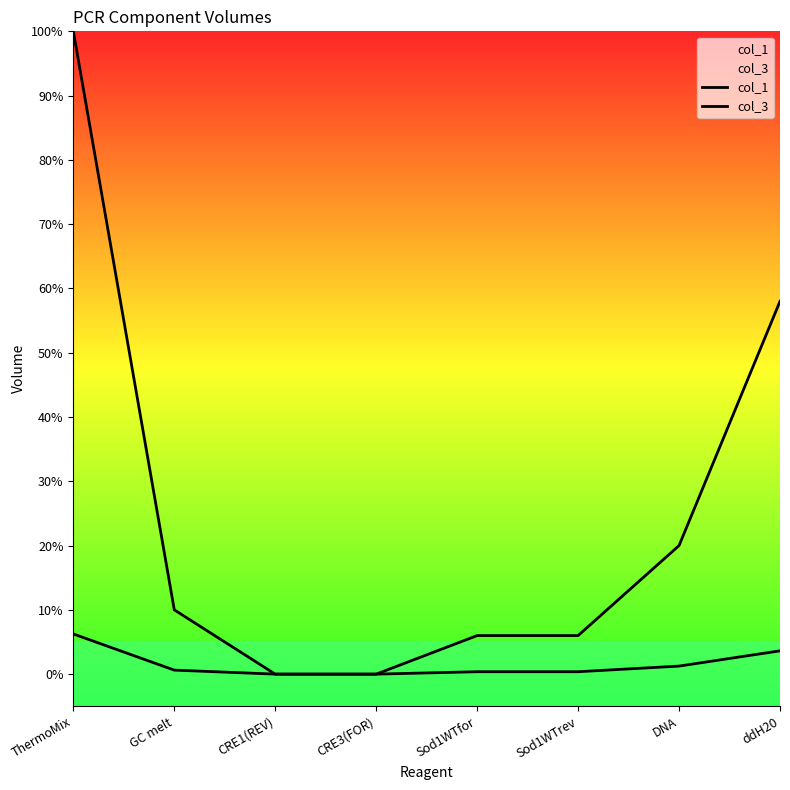

Reading left to right, extract all data points from this chart.

col_1: ThermoMix=6.2	GC melt=0.6	CRE1(REV)=0.0	CRE3(FOR)=0.0	Sod1WTfor=0.4	Sod1WTrev=0.4	DNA=1.2	ddH20=3.6
col_3: ThermoMix=100.0	GC melt=10.0	CRE1(REV)=0.0	CRE3(FOR)=0.0	Sod1WTfor=6.0	Sod1WTrev=6.0	DNA=20.0	ddH20=58.0